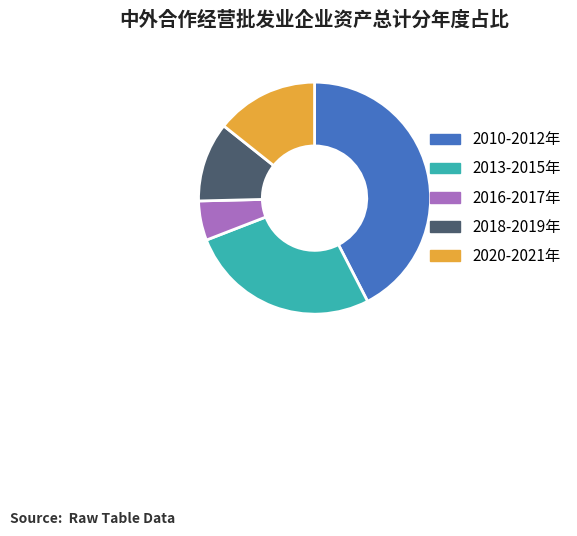

Which category has the smallest portion of the pie?

2016年